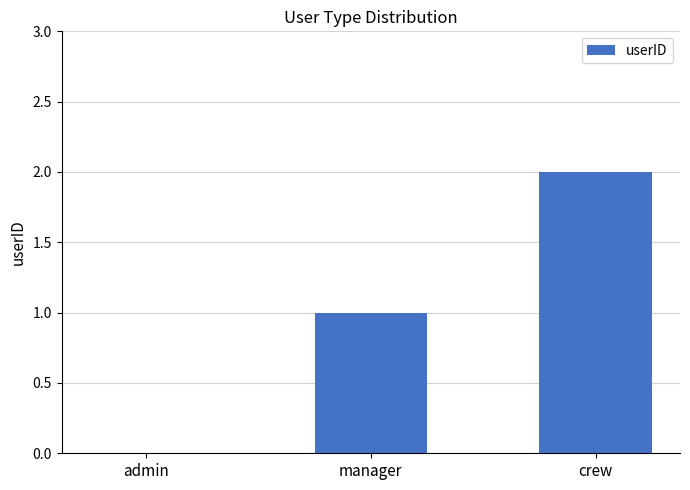

The chart shows a value of 1 at manager. True or false?

True